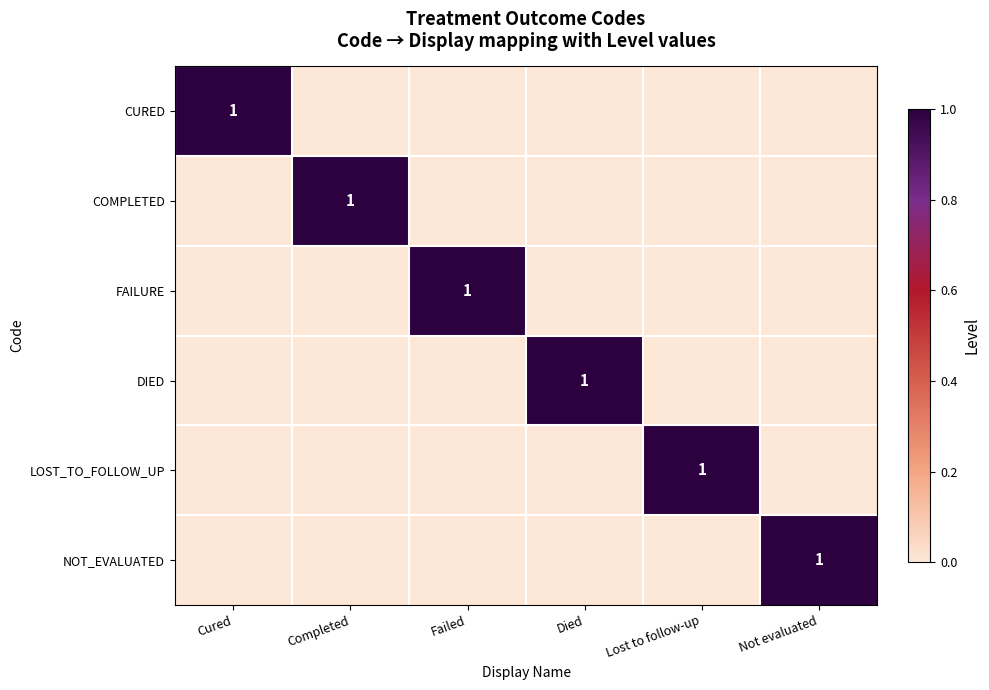

At which category is the sum across all series the highest?

Cured